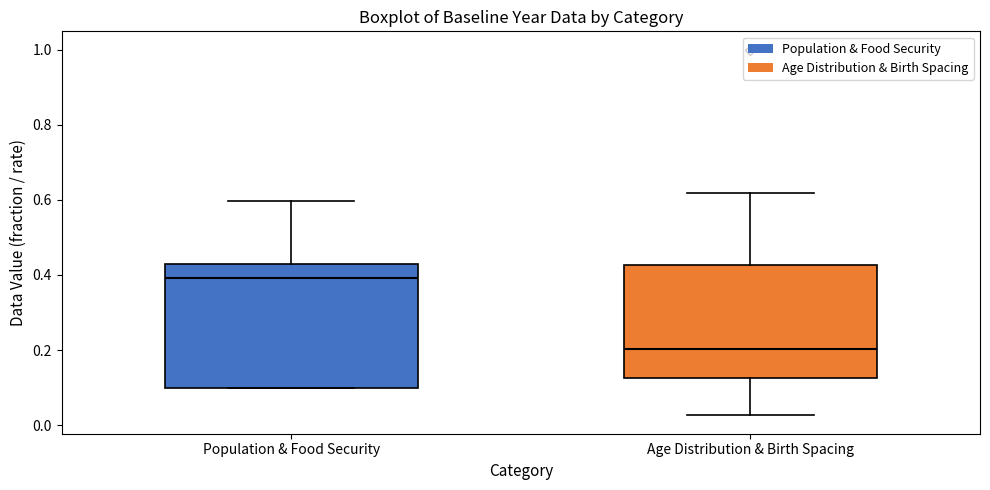

Which box is the tallest, from its lower edge to its upper edge?

Population & Food Security